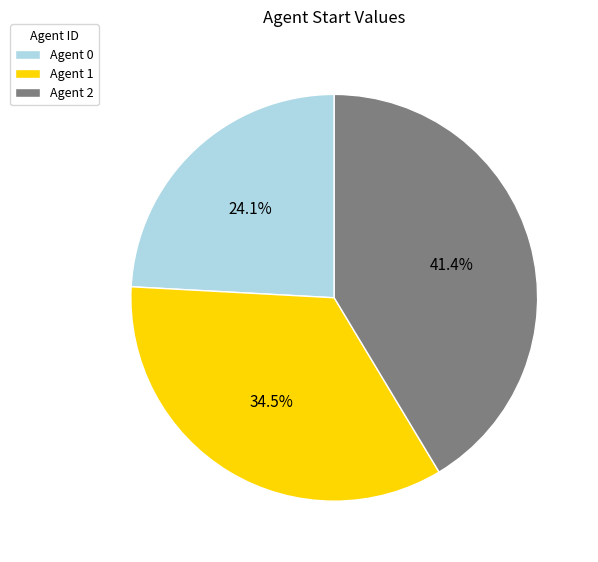

Approximately how many times larger is the value at Agent 2 compared to Agent 1?

1.2